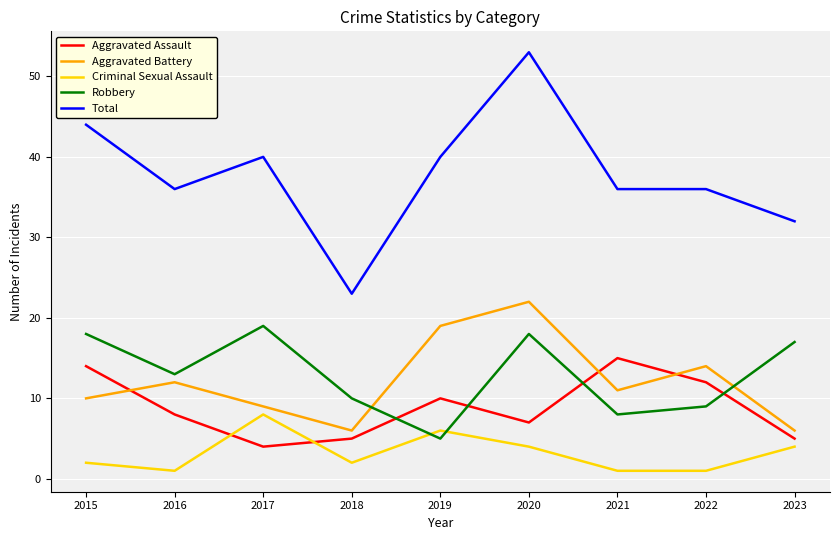

Reading left to right, what are all the values shown in this chart?

Aggravated Assault: 14	8	4	5	10	7	15	12	5
Aggravated Battery: 10	12	9	6	19	22	11	14	6
Criminal Sexual Assault: 2	1	8	2	6	4	1	1	4
Robbery: 18	13	19	10	5	18	8	9	17
Total: 44	36	40	23	40	53	36	36	32